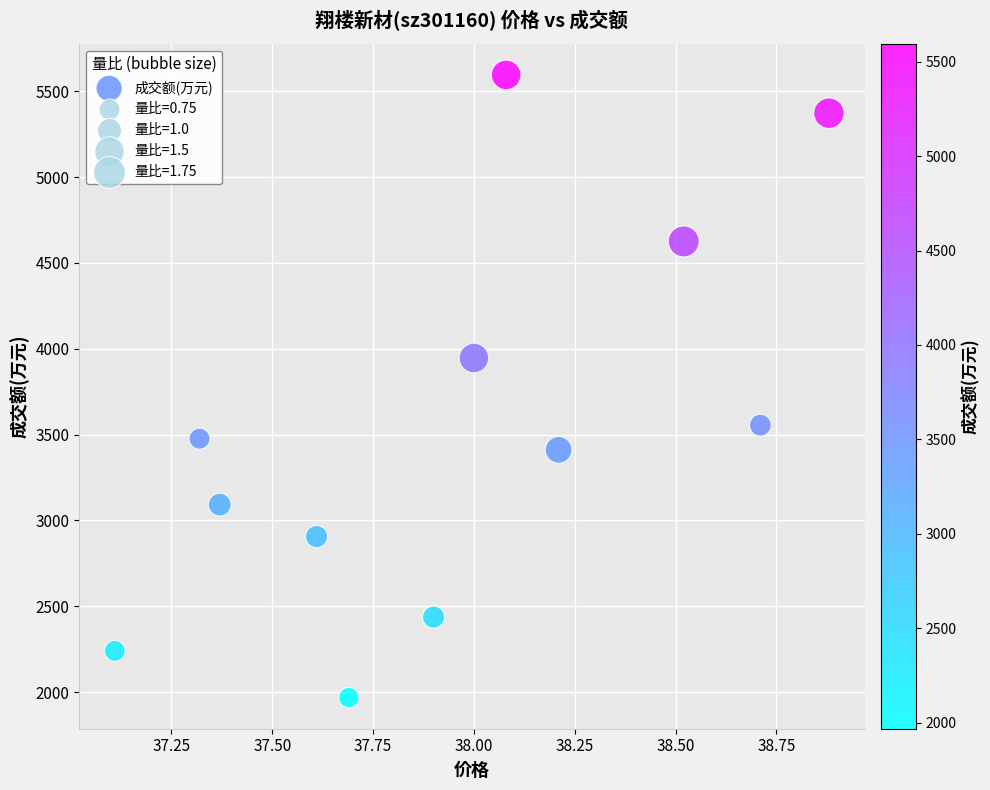

What is the average Y value?

3552